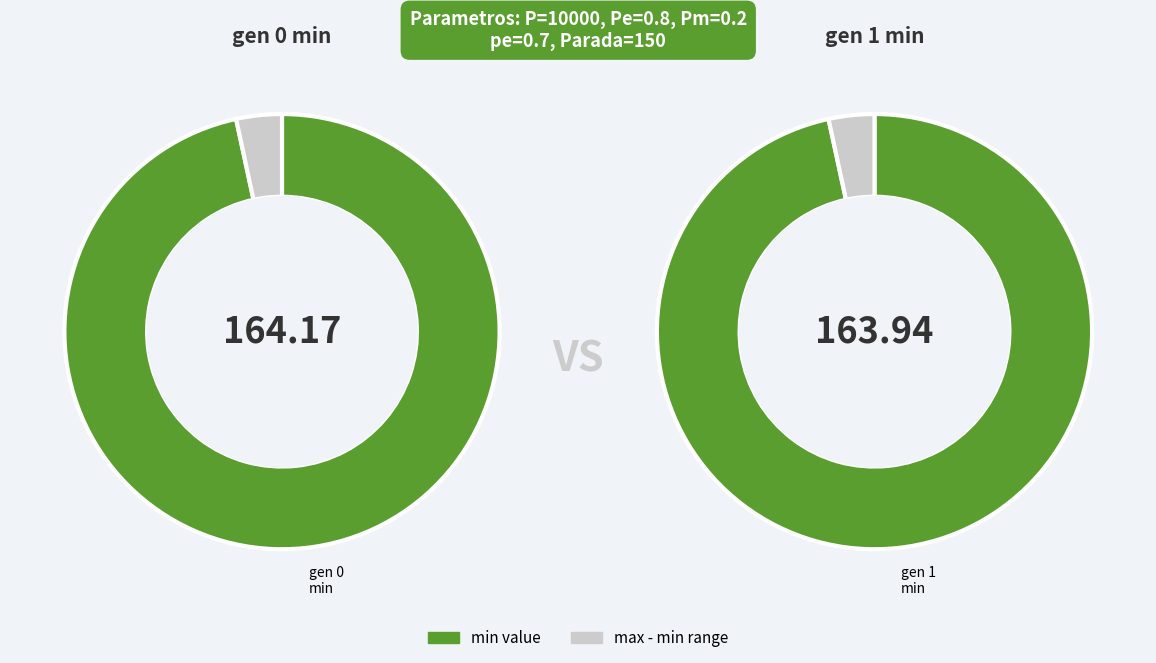

Combined, do gen 1 and gen 0 account for over 50%?

Yes